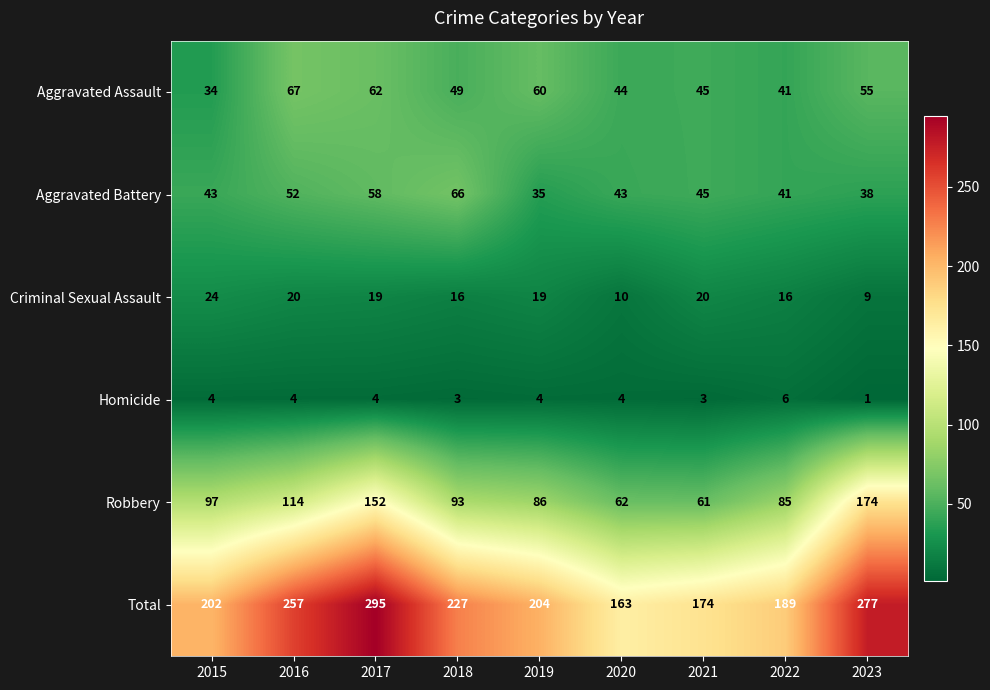

What is the maximum value shown in the chart?

295